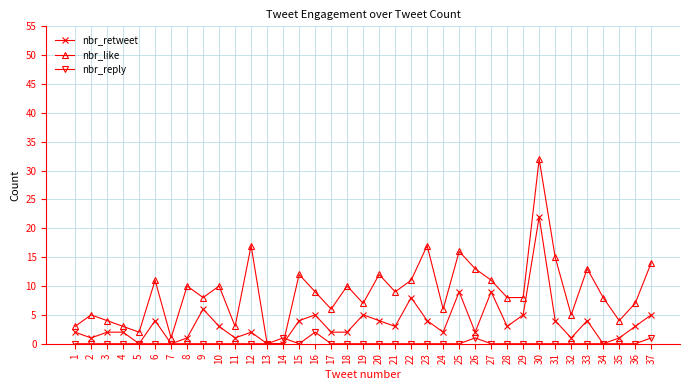

Rank the series by their average value, from lowest to highest.

nbr_reply, nbr_retweet, nbr_like